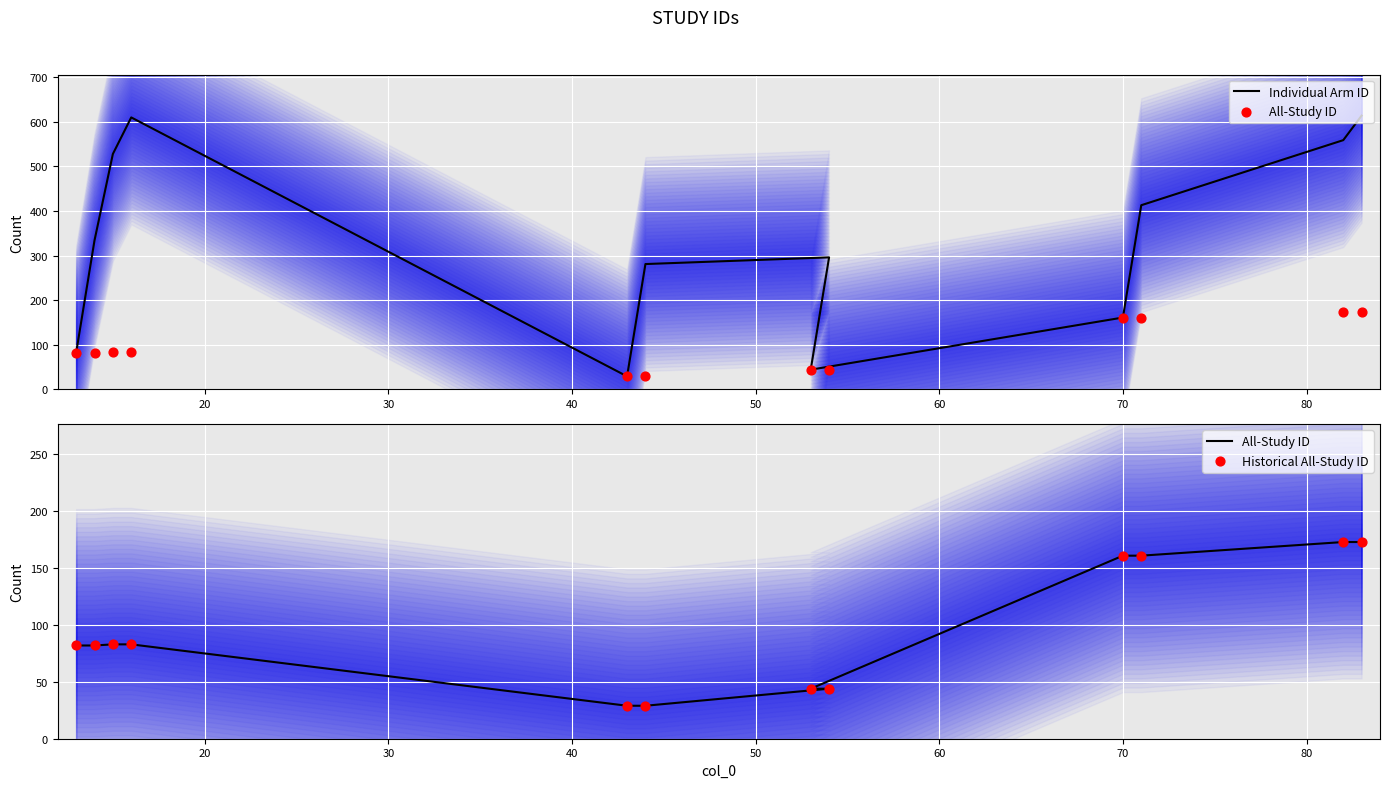

What are all the series names shown in the legend?

Individual Arm ID, All-Study ID, Historical All-Study ID